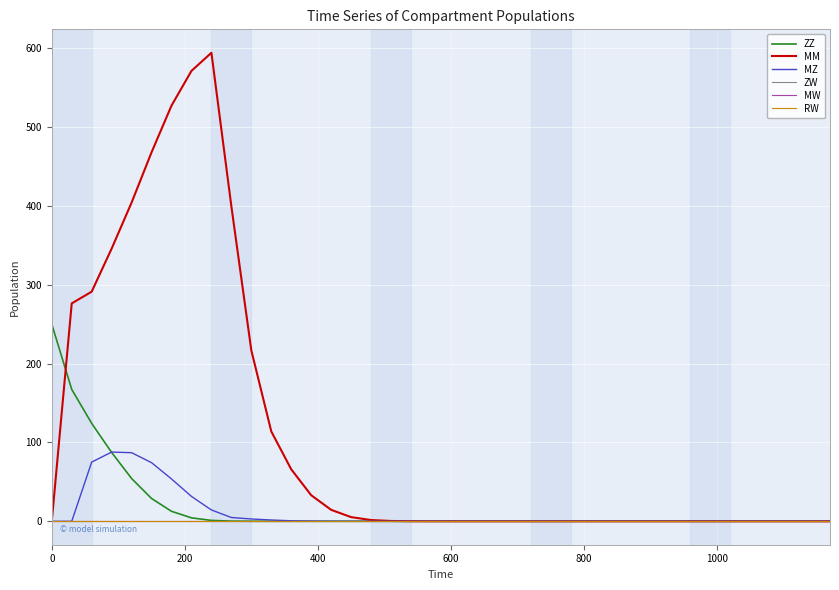

True or false: MW and ZW cross at least once.

False